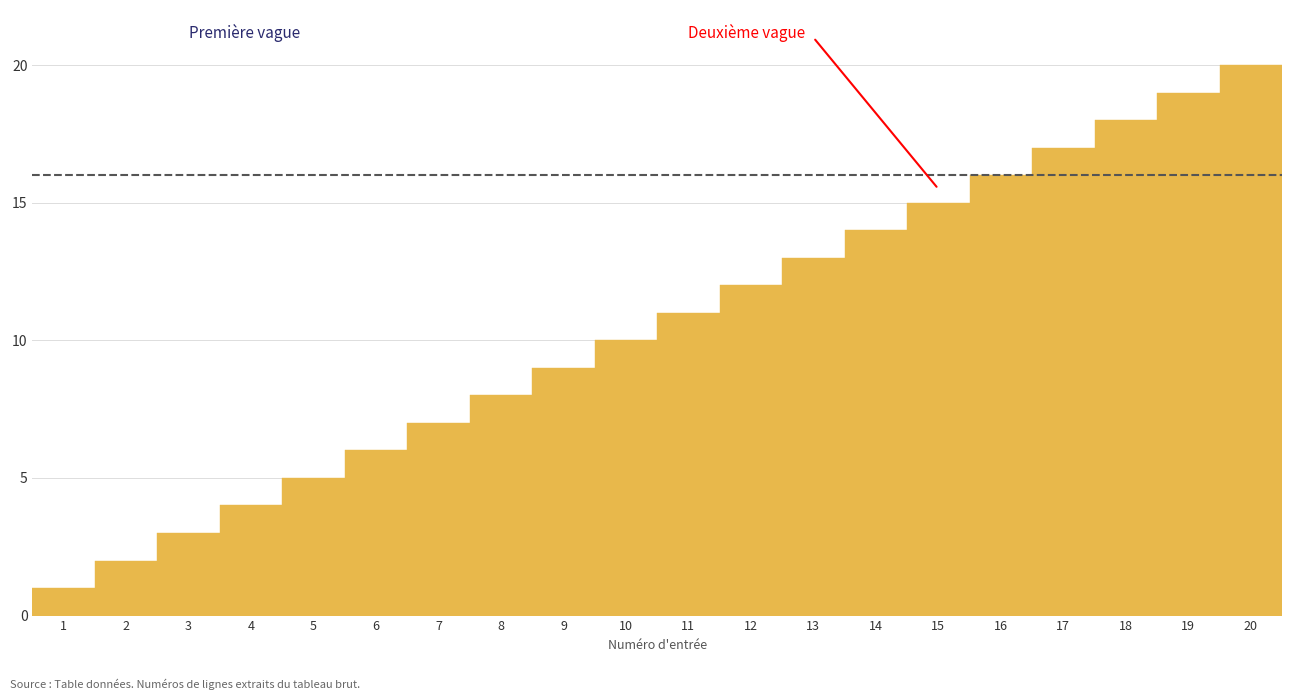

What is the difference between the second highest and minimum values?

18